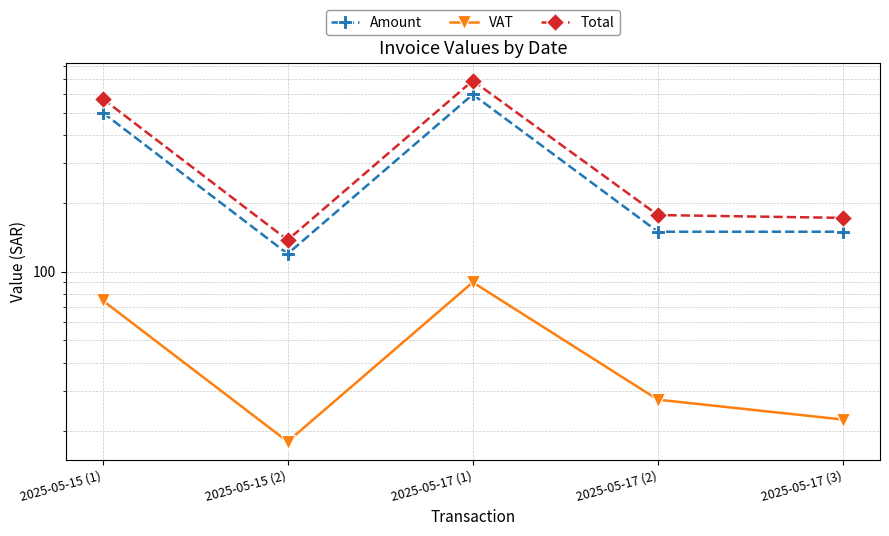

At which category does the chart reach its peak across all series?

2025-05-17 (1)